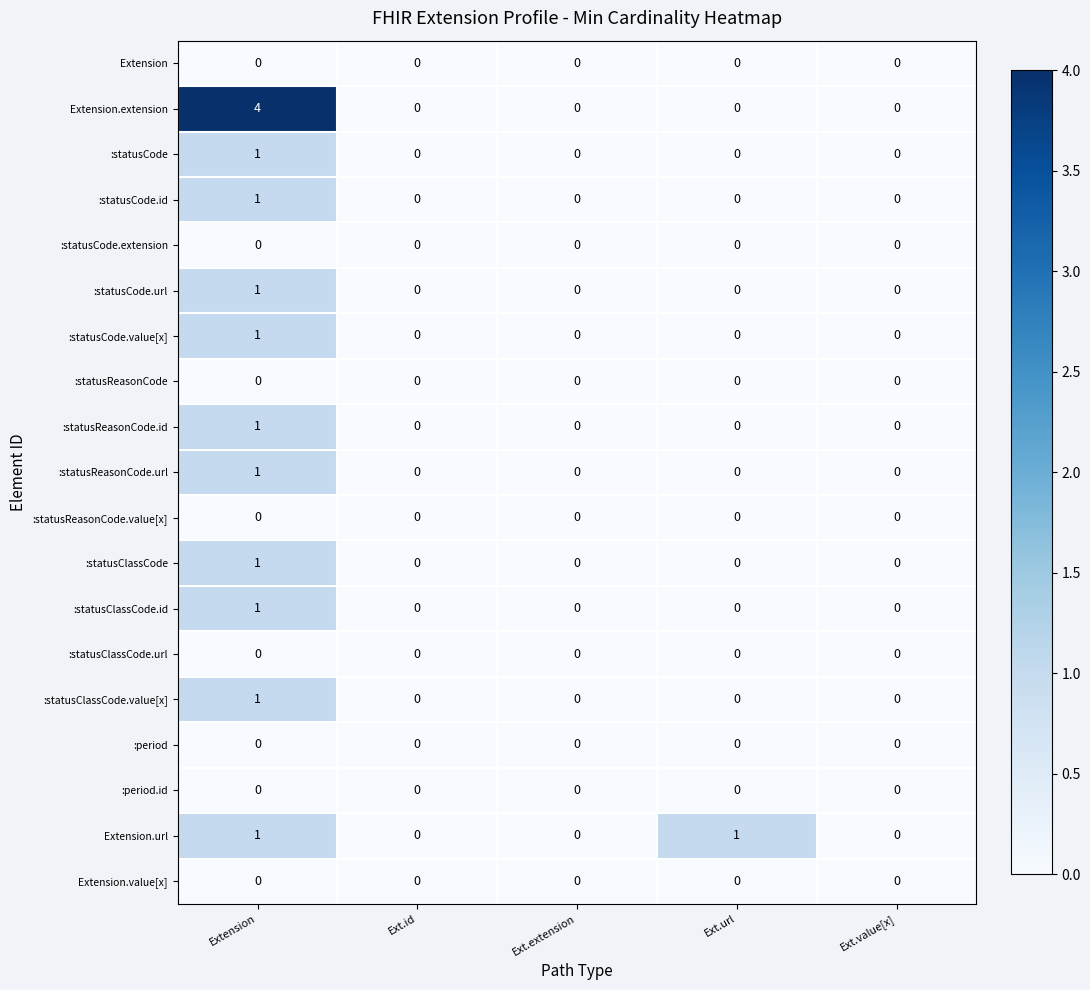

How many data points does each series have?

5